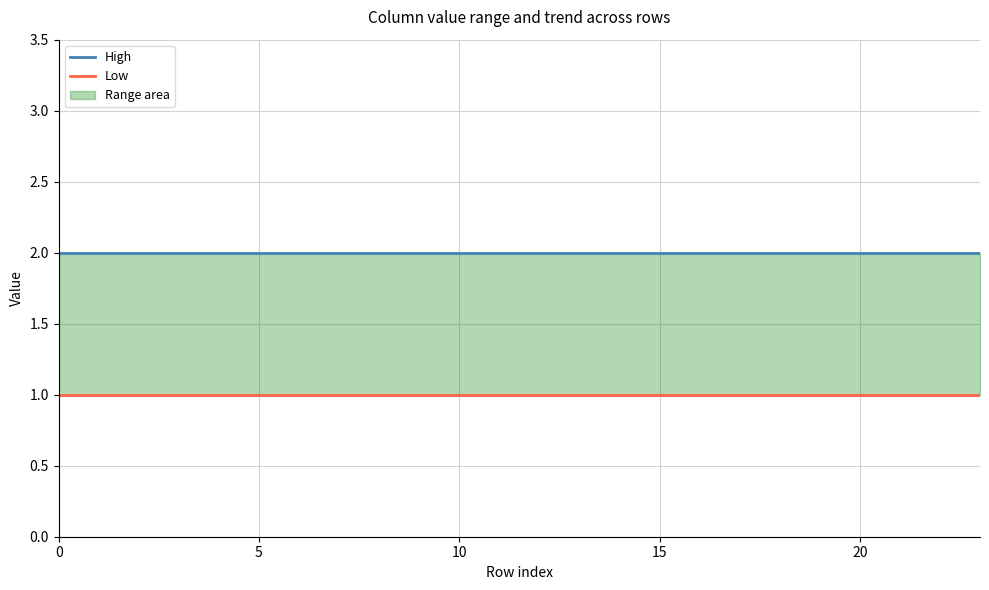

What is the lowest value of the High series?

2